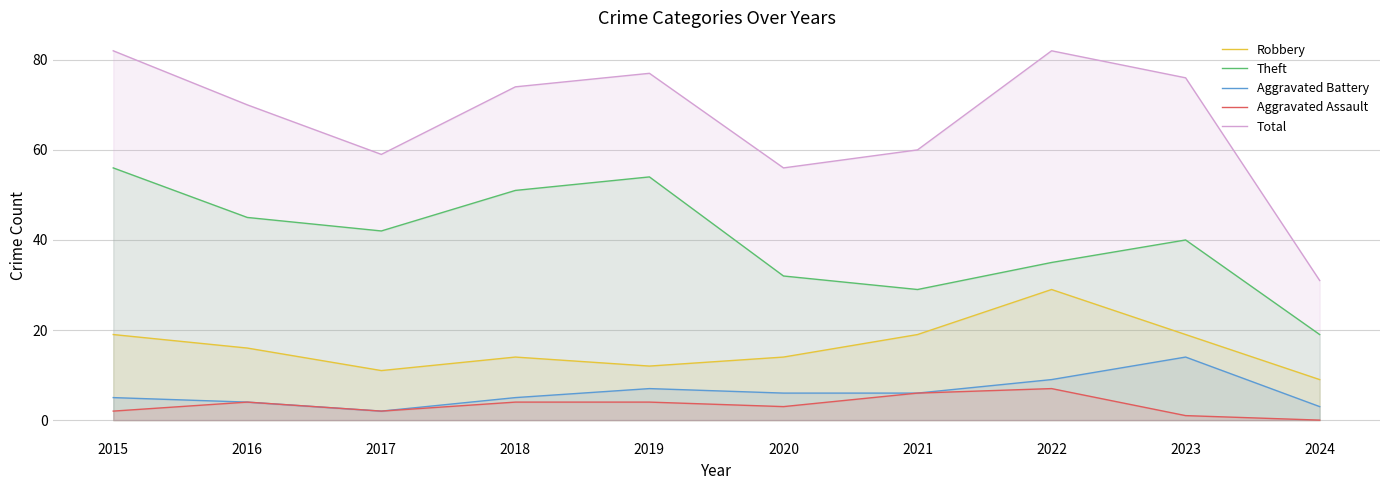

Count the number of data series in this chart.

5